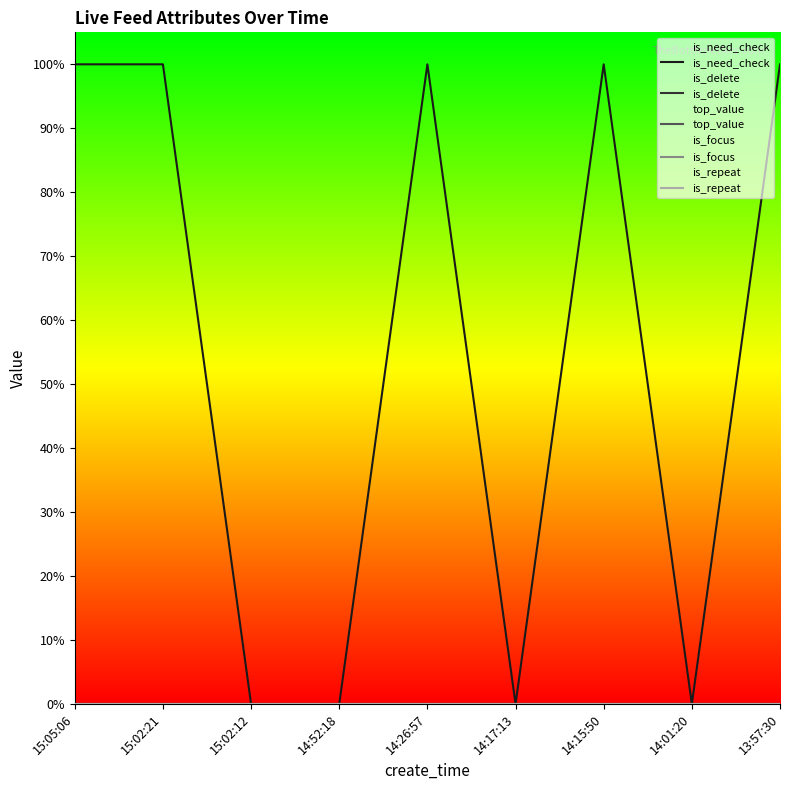

True or false: is_need_check and is_repeat cross at least once.

False